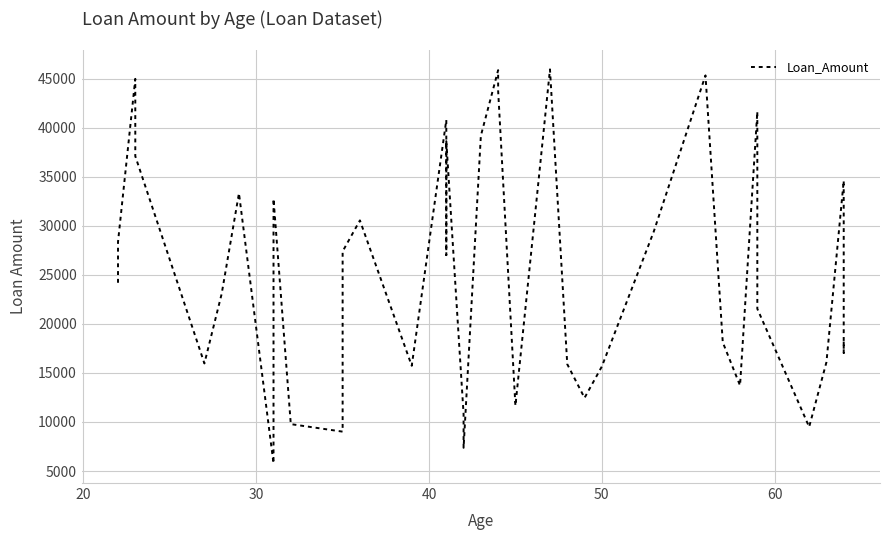

What is the minimum value shown in the chart?

5784